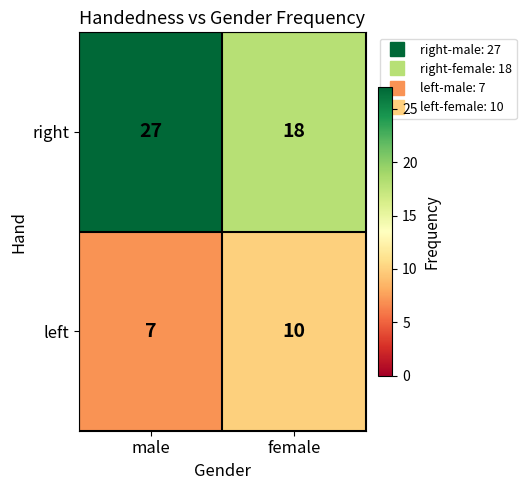

What is the total value across all series at male?

34